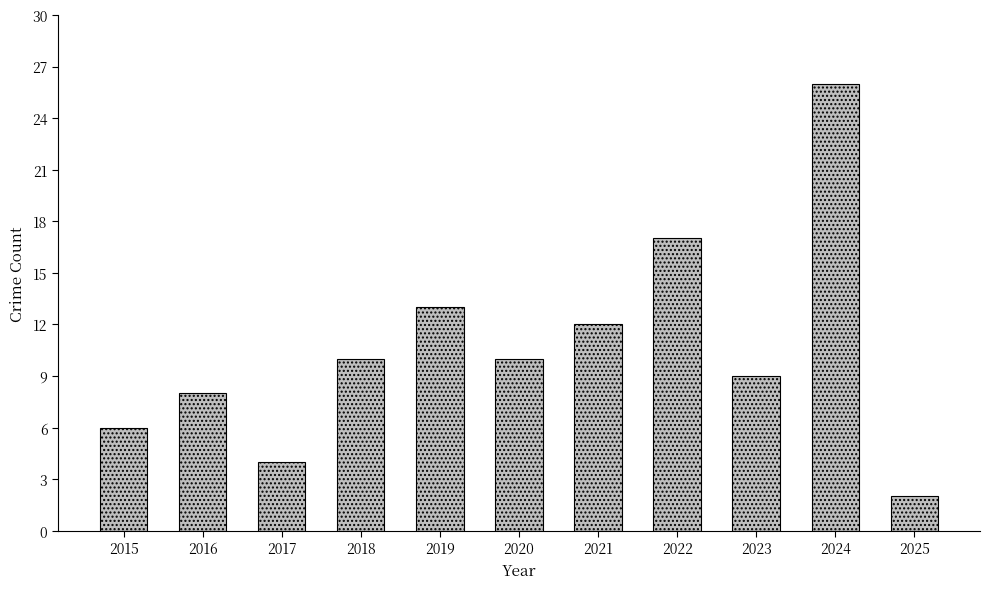

At which label is the value closest to 14?

2019